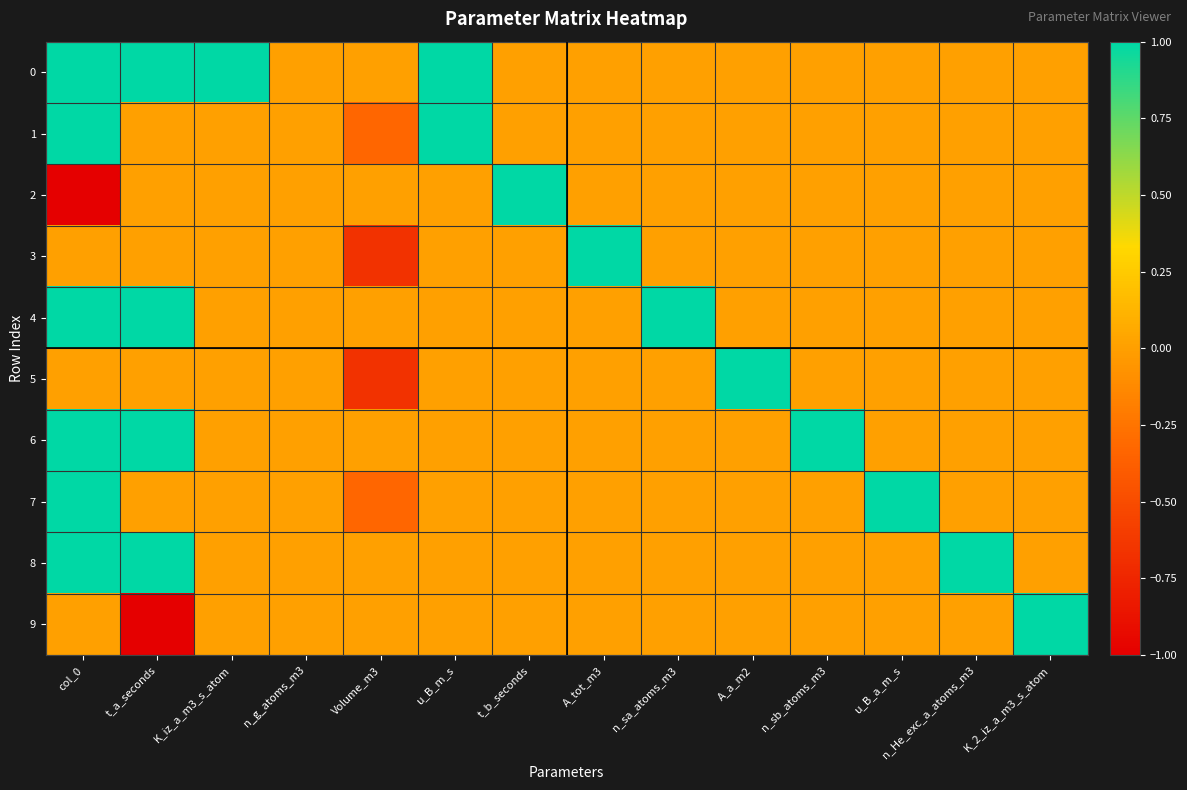

At which category is the sum across all series the highest?

col_0